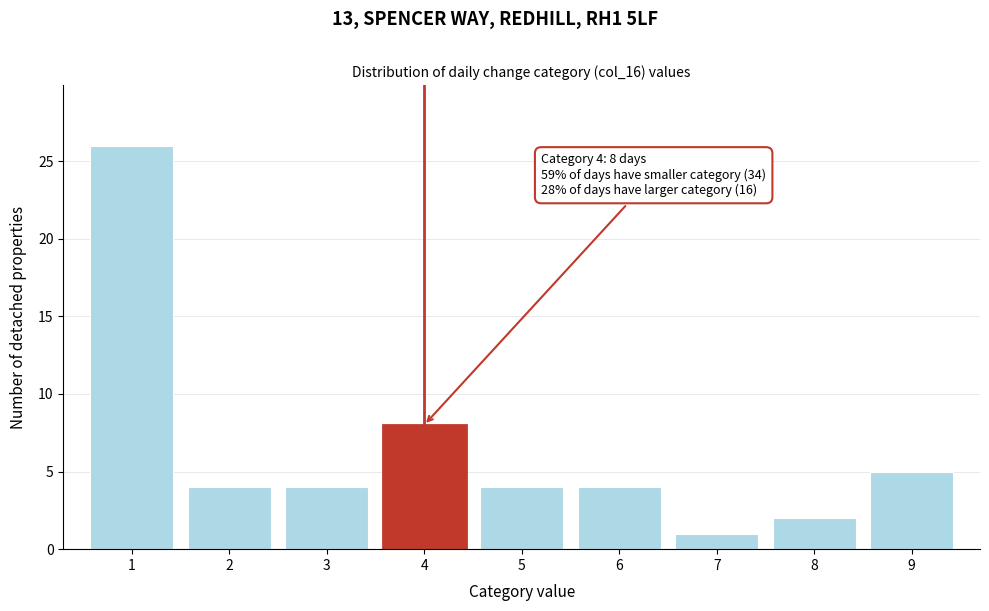

Reading right to left, list all the values displayed in this chart.

5	2	1	4	4	8	4	4	26